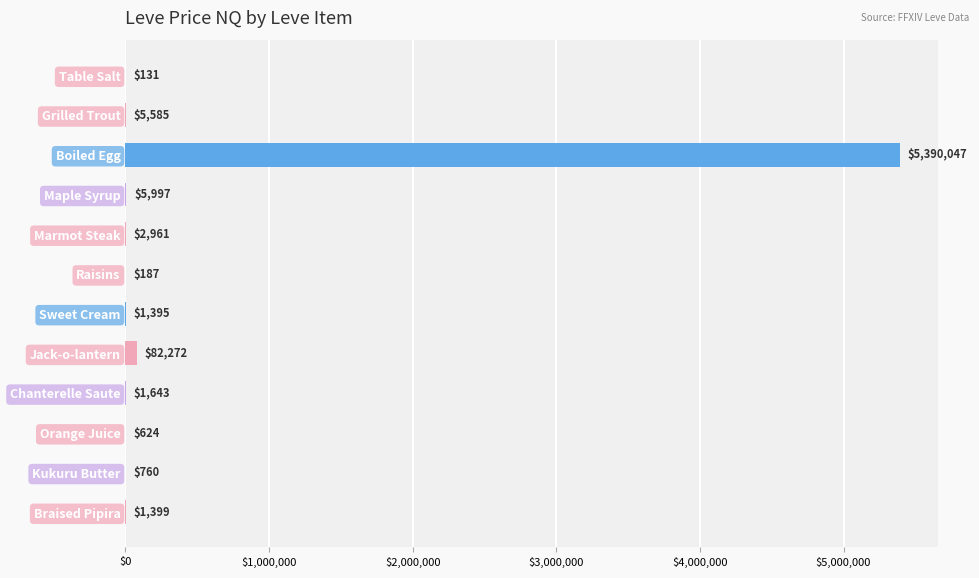

What is the greatest value displayed?

5390047.2